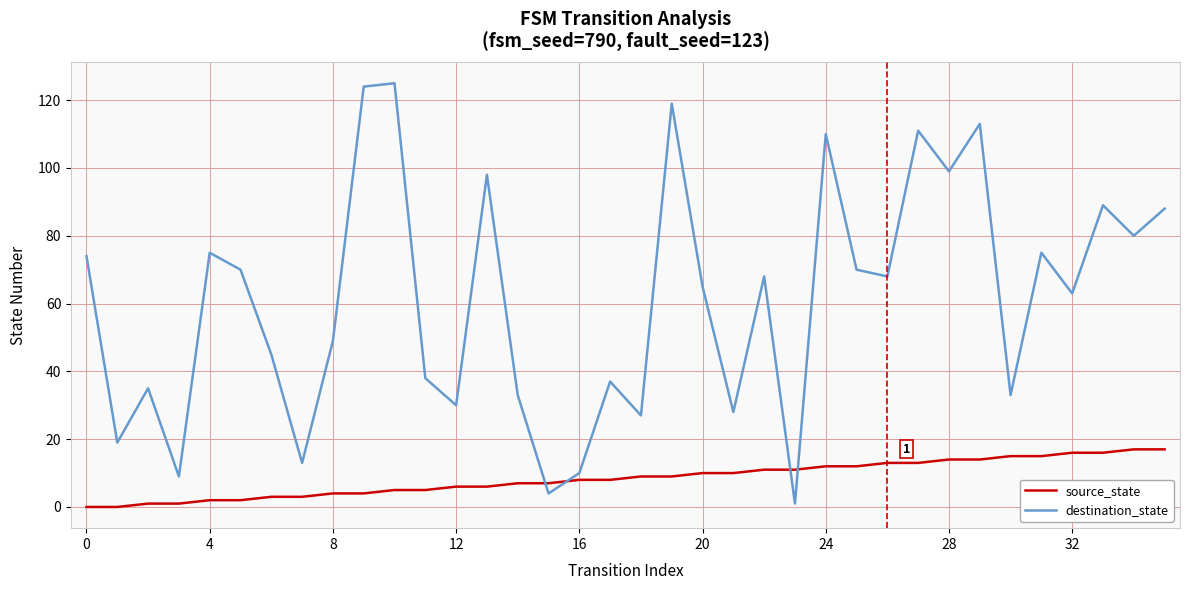

Which series has the largest range (max minus min)?

destination_state